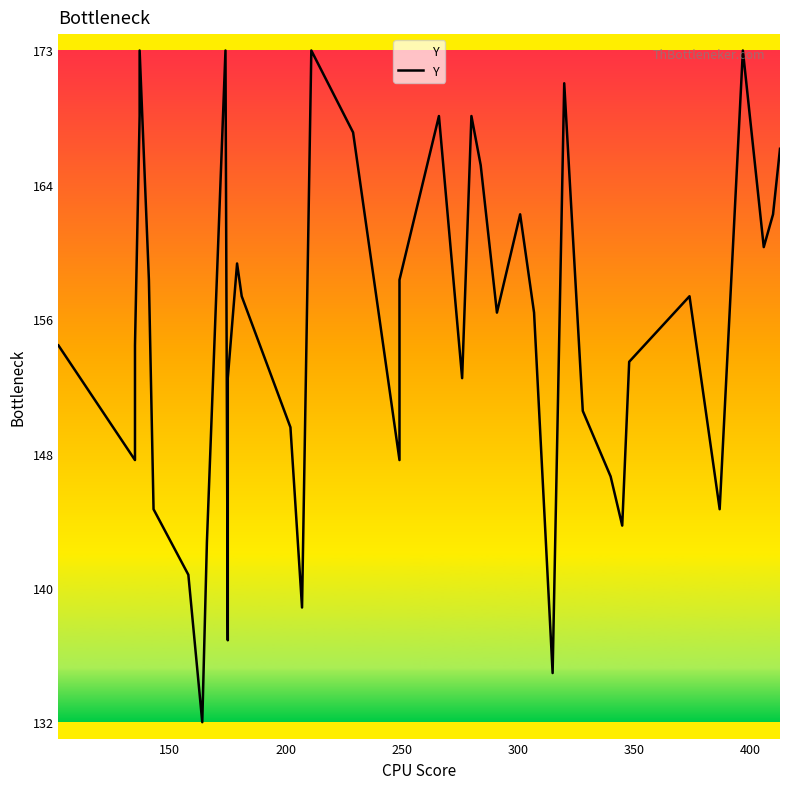

Count the number of data series in this chart.

1